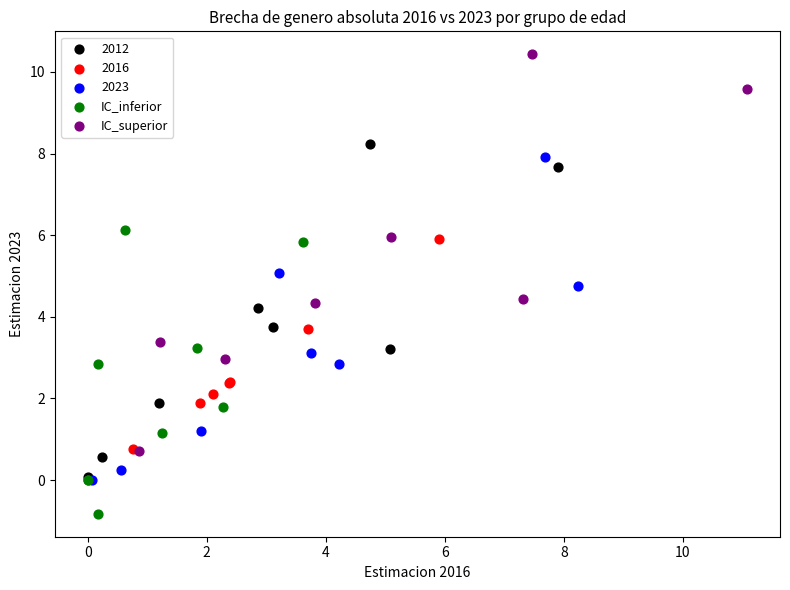

Which series has the widest spread of Y values?

IC_superior